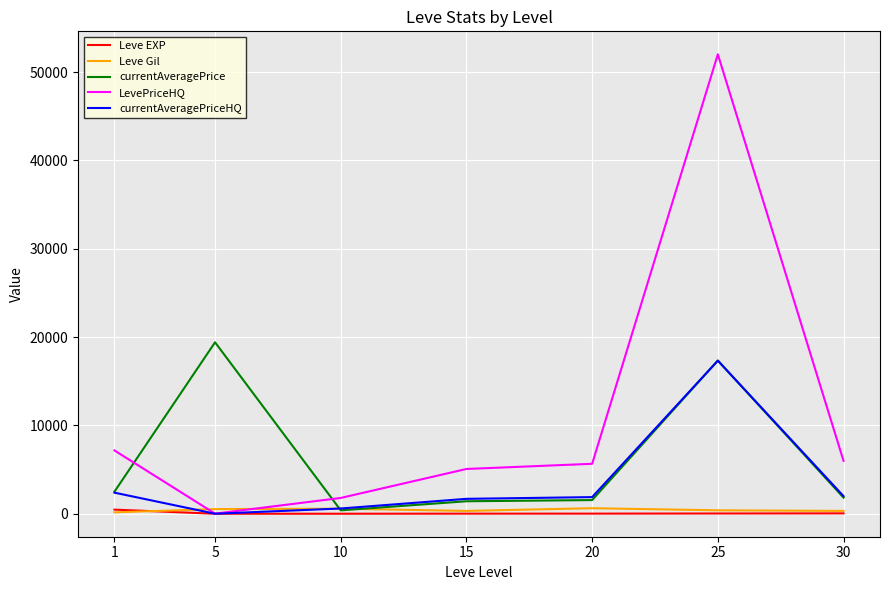

What is the approximate value of LevePriceHQ at 1?

7168.9